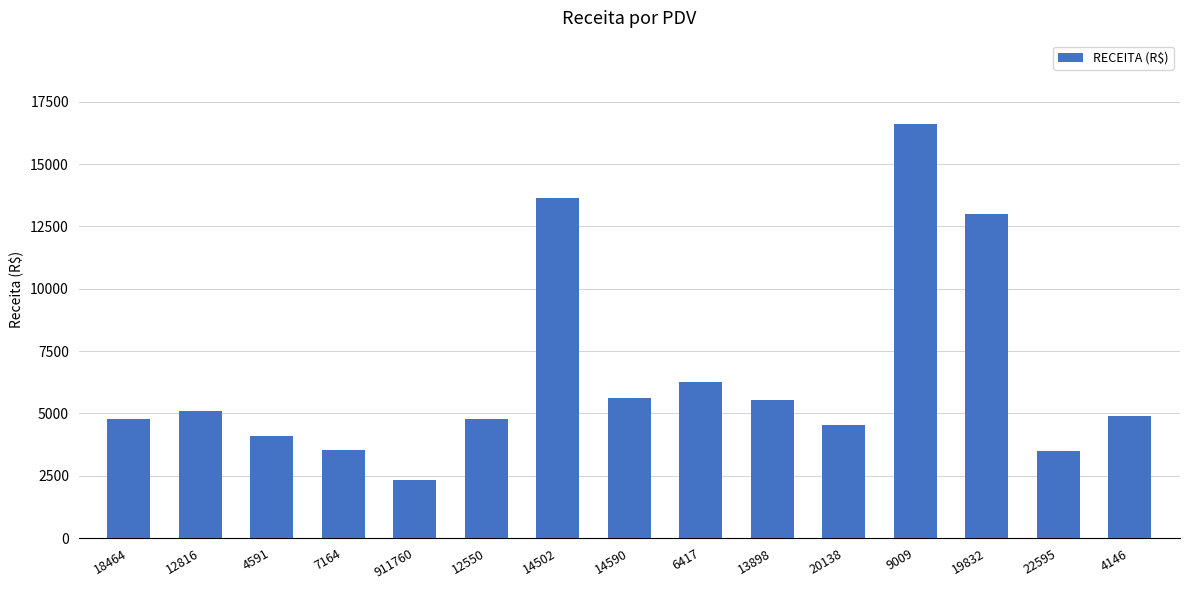

What is the label of the 8th bar from the left?

14590